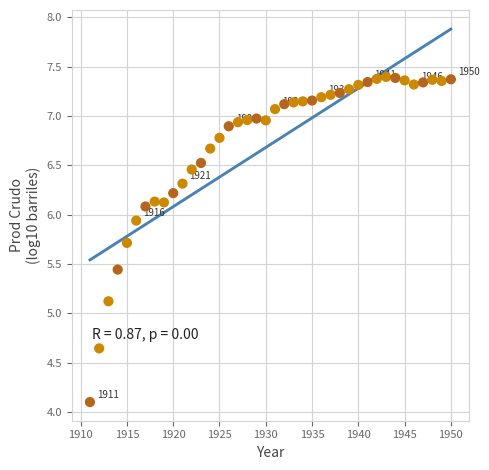

What is the range of X values (max minus min)?

39.0